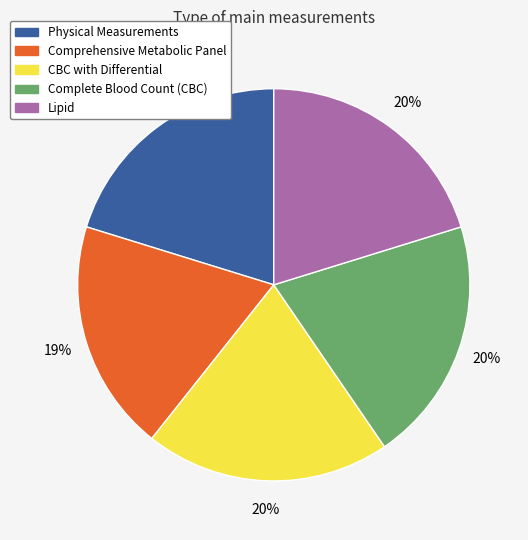

Approximately how many times larger is the value at Complete Blood Count (CBC) compared to Physical Measurements?

1.0